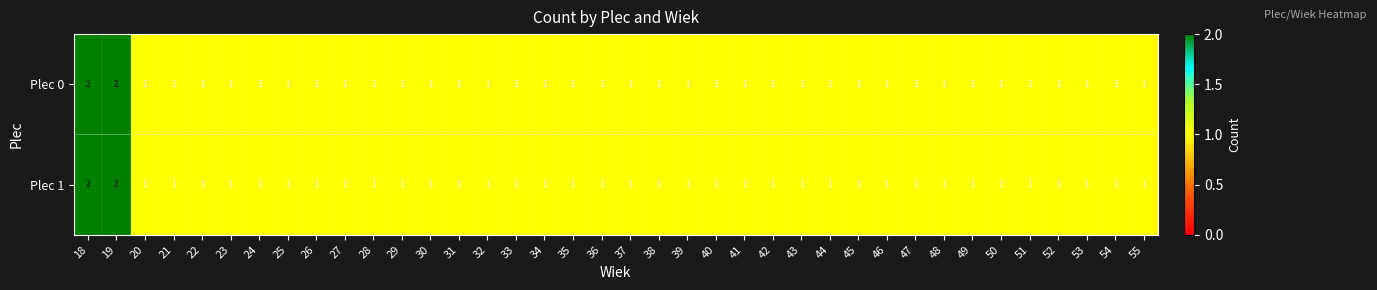

Is it true that Plec 0 equals 0 at 44?

False